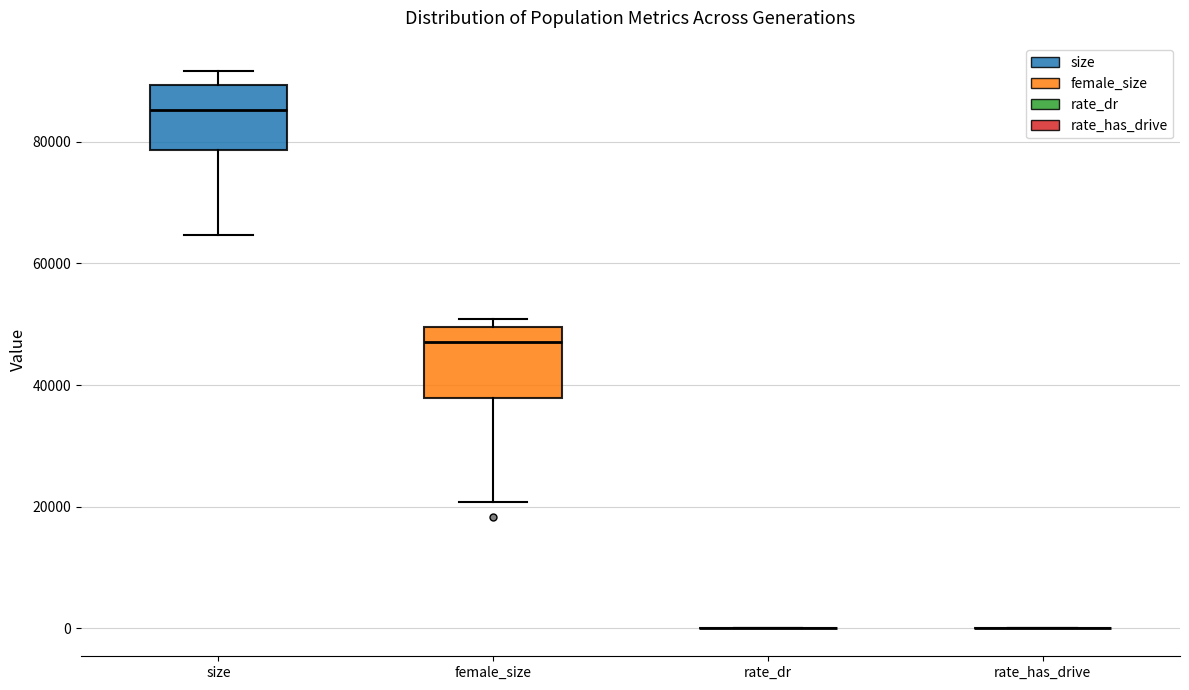

Reading left to right, transcribe this box plot: for each box, give where its median line is, the range the box spans, and where its two whiskers end, as read against the y-axis. The values are not printed on the chart, so give them approximately, as read against the axis.

size: median 86000, box 78000 to 90000, whiskers 64000 to 92000
female_size: median 48000, box 38000 to 50000, whiskers 20000 to 50000 (just above the box's upper edge)
rate_dr: box collapsed to a line at 0, whiskers 0 to 0
rate_has_drive: box collapsed to a line at 0, whiskers 0 to 0